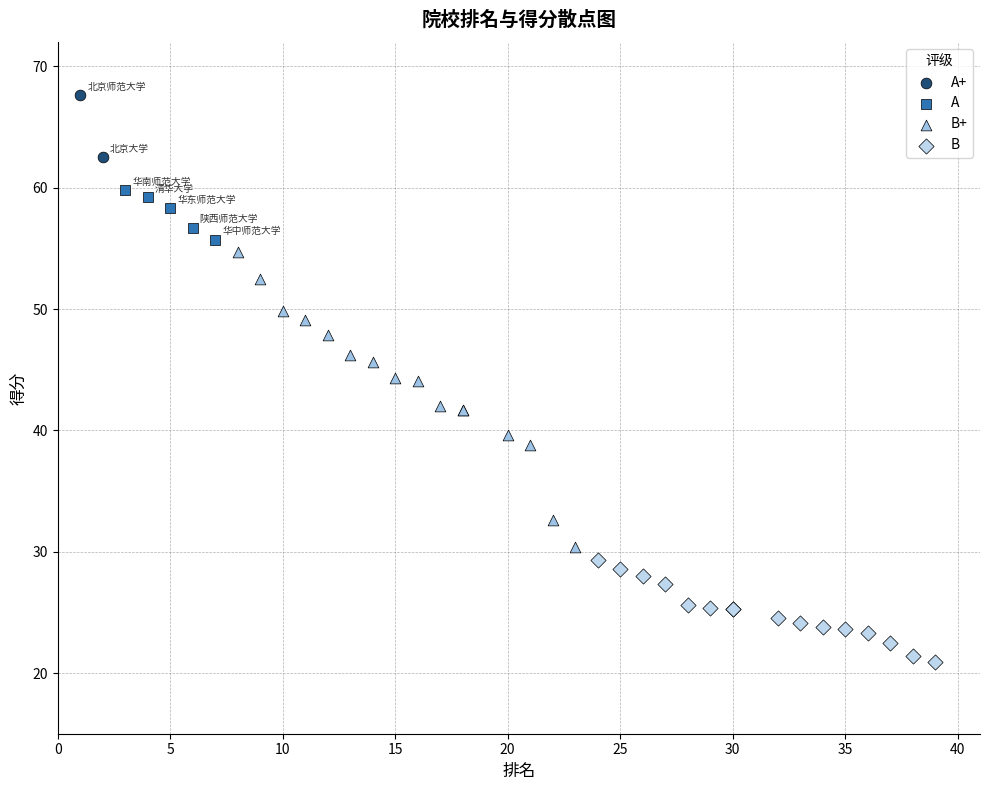

What are all the series names shown in the legend?

A+, A, B+, B